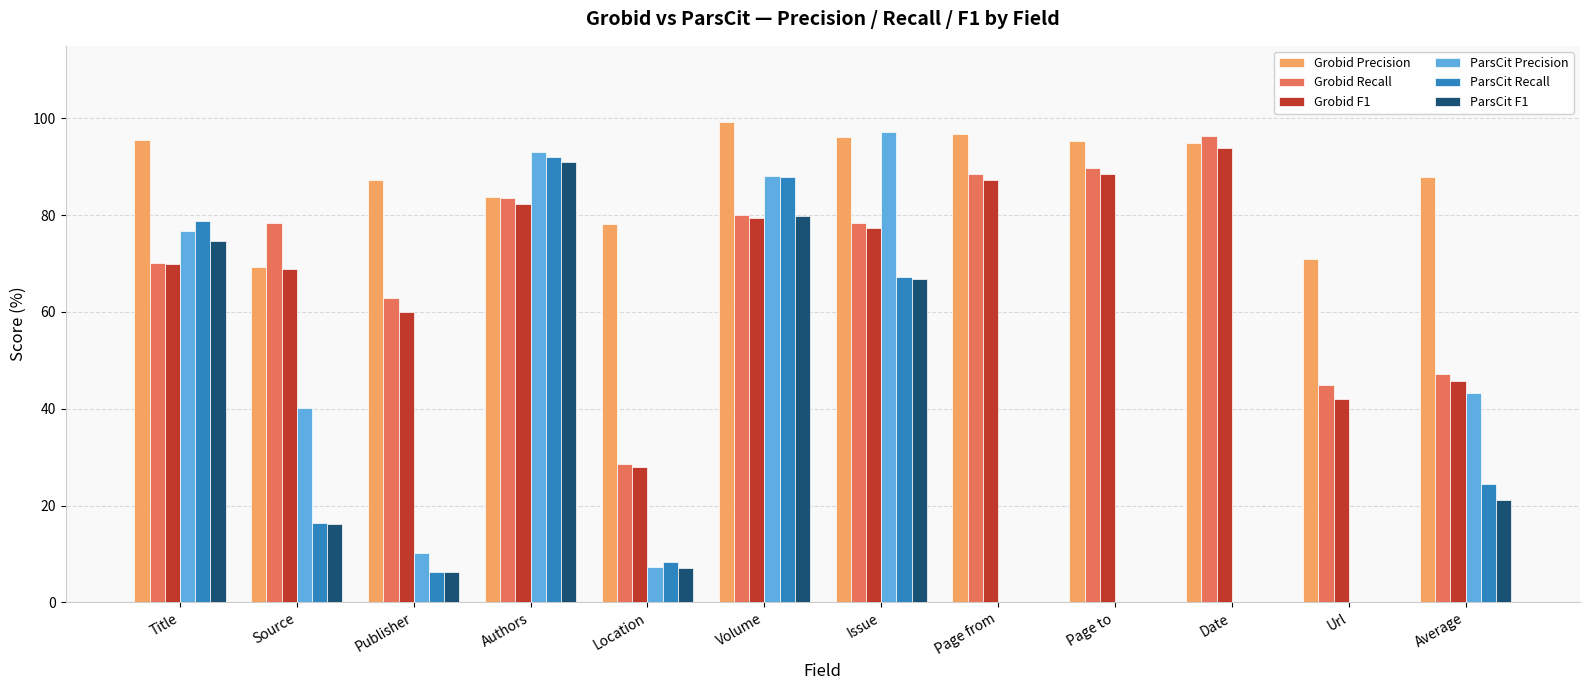

Read the ParsCit F1 value at Issue.

66.8